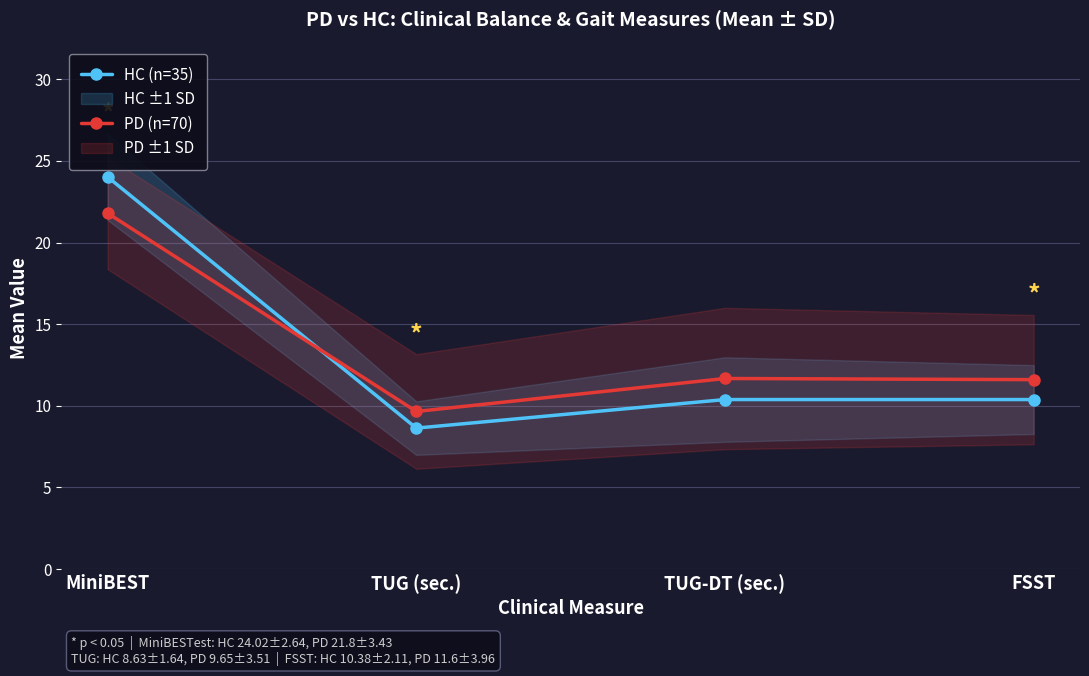

What is the difference between the highest and lowest values at MiniBEST?

2.2